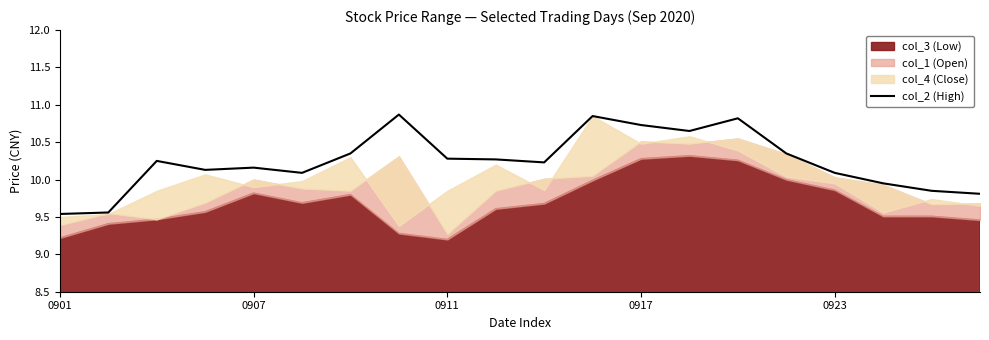

Is it true that the value at 0911 is 14.1?

False